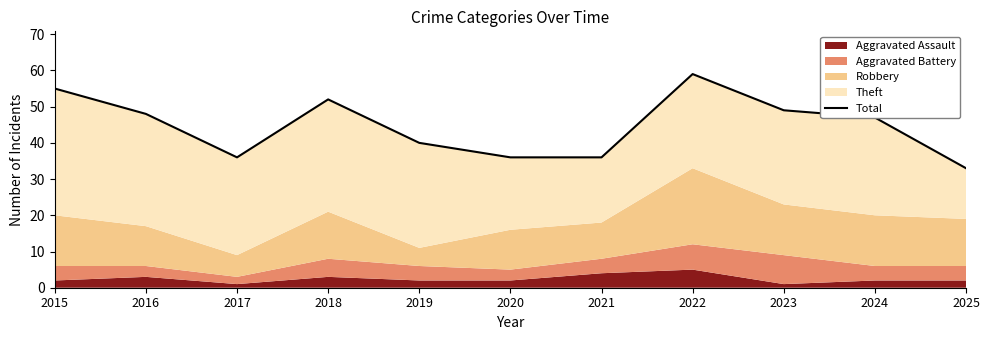

At which label is the value closest to 46?

2024